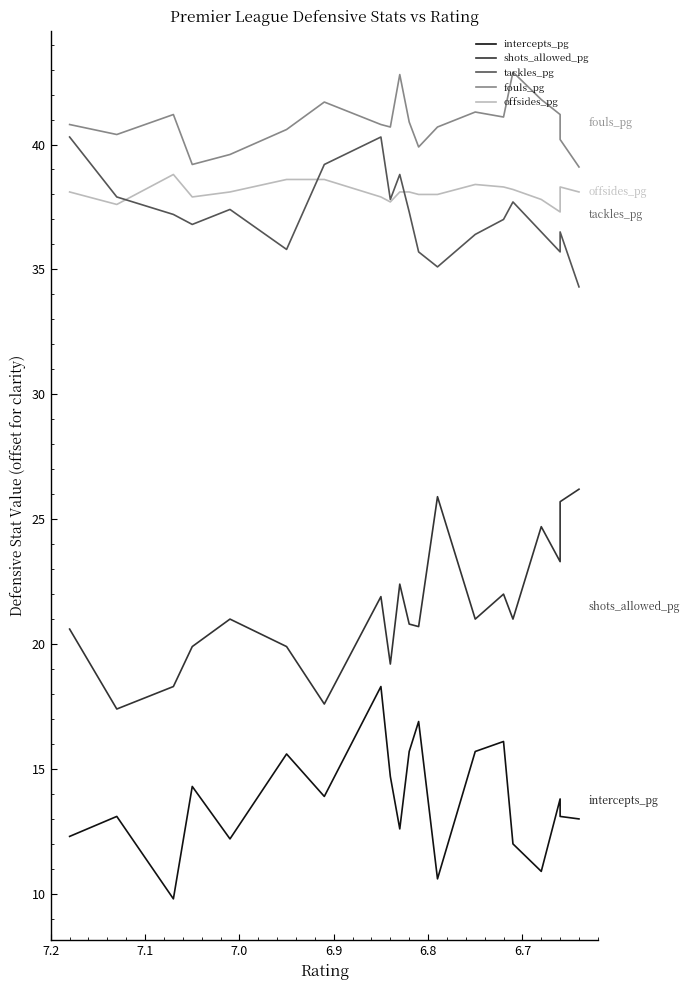

What is the value of the fouls_pg point at the 7th from the left?

41.7